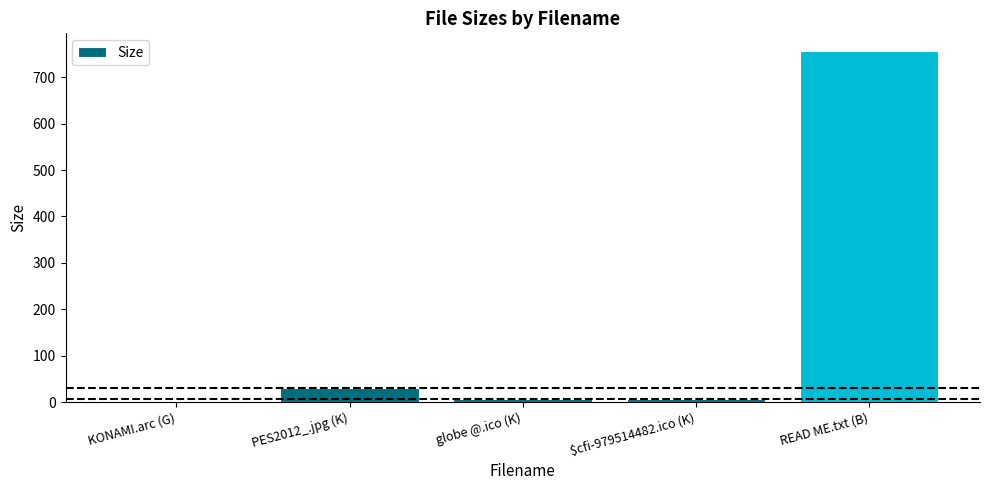

What is the average value?

160.7